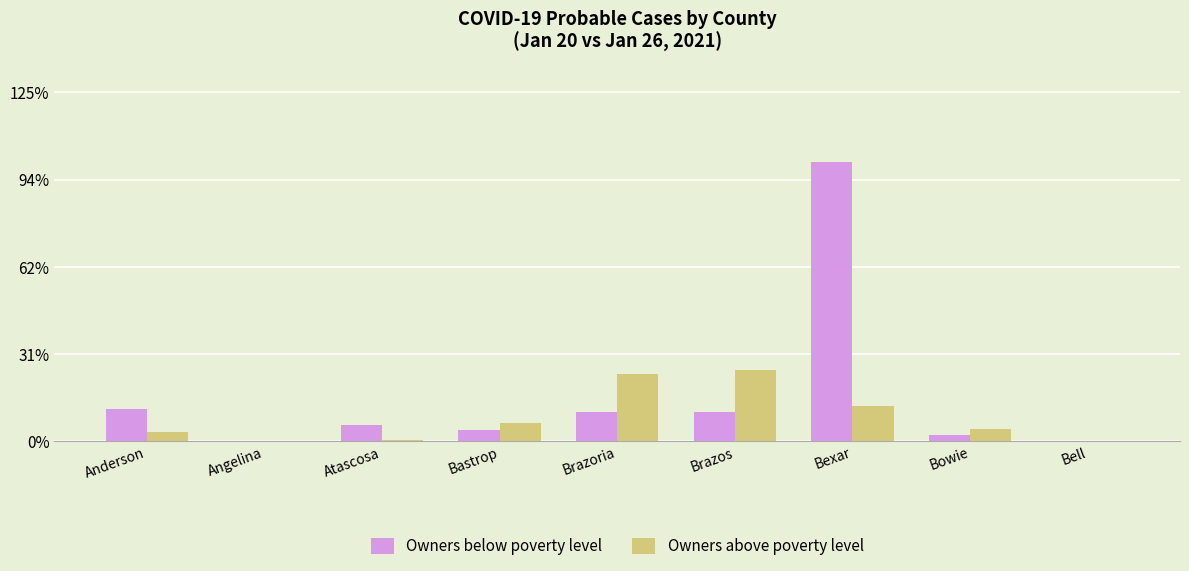

Which series has the largest total across all categories?

Owners below poverty level